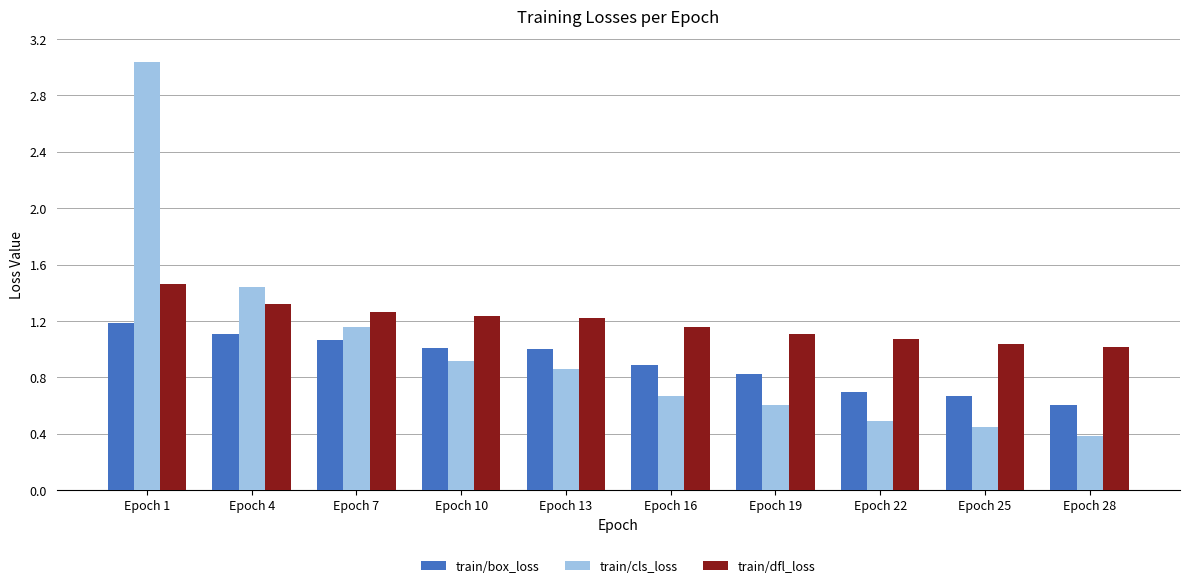

Which series has the largest range (max minus min)?

train/cls_loss